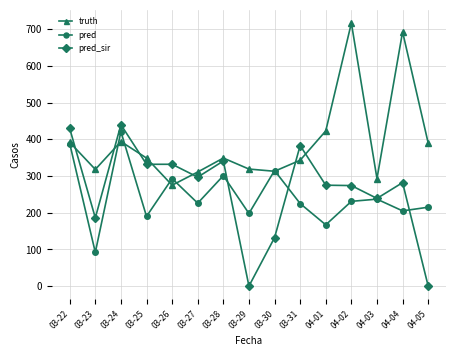

Rank the series by their maximum value, from lowest to highest.

pred, pred_sir, truth